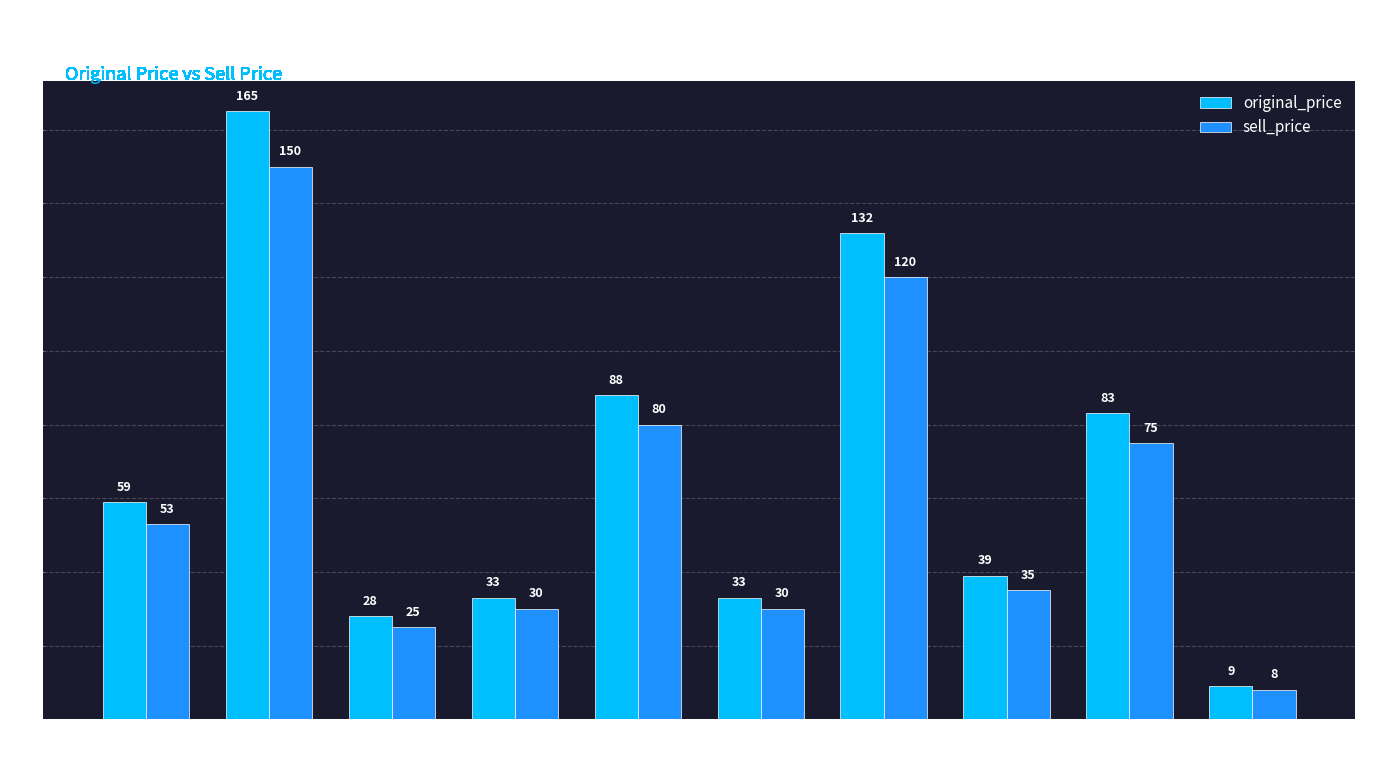

At which label is sell_price closest to 79?

250641